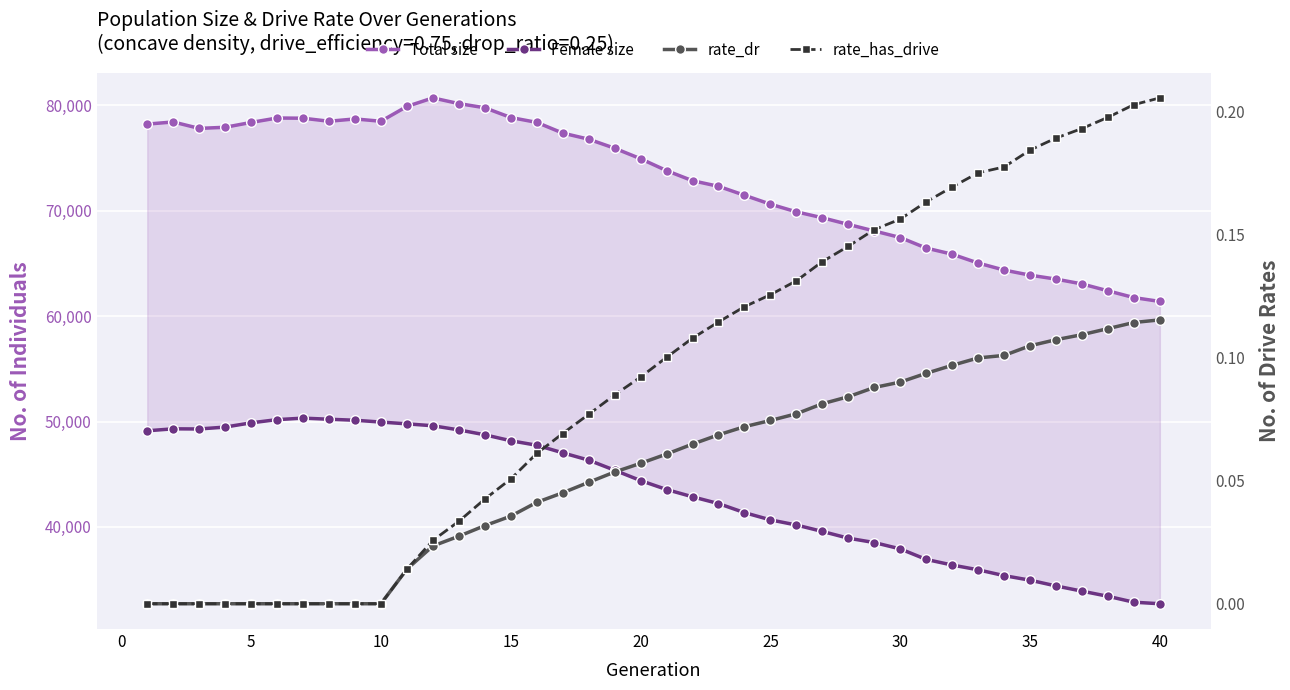

How many lines are shown in the chart?

4